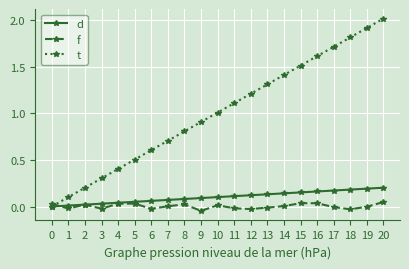

Which series has the largest range (max minus min)?

t